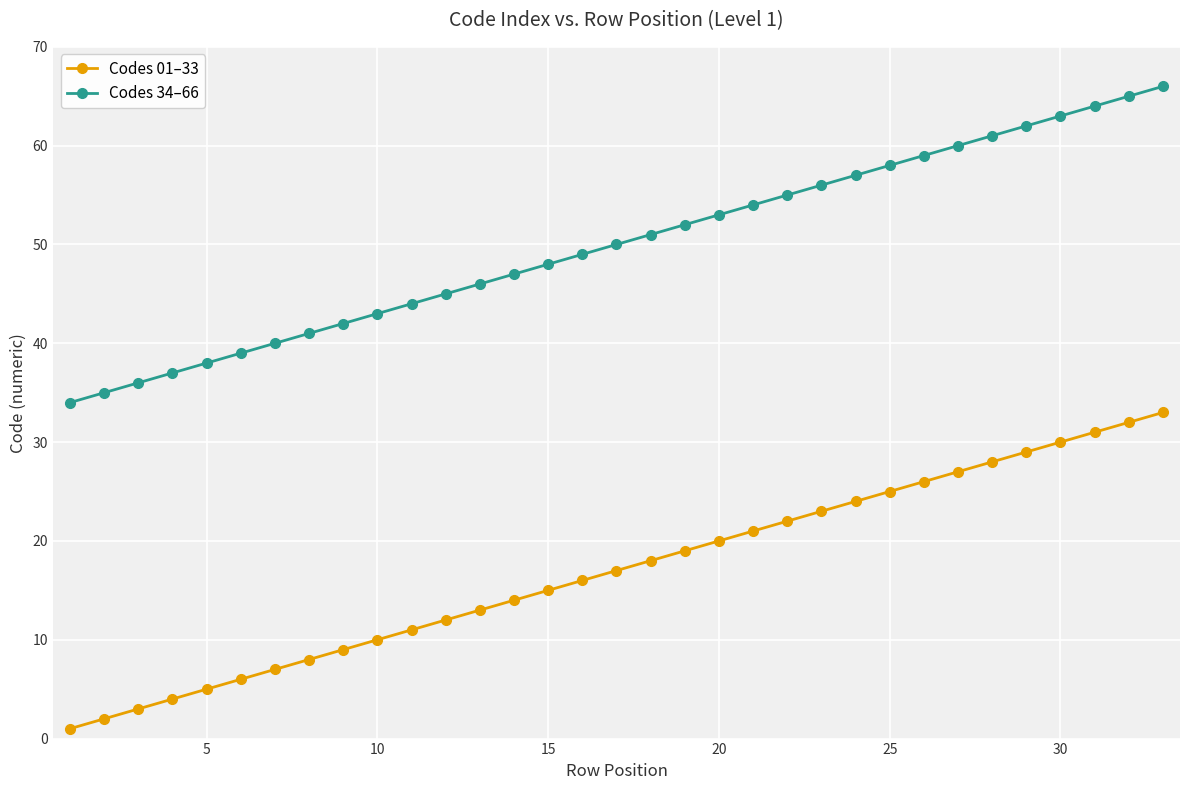

What is the maximum value shown in the chart?

66